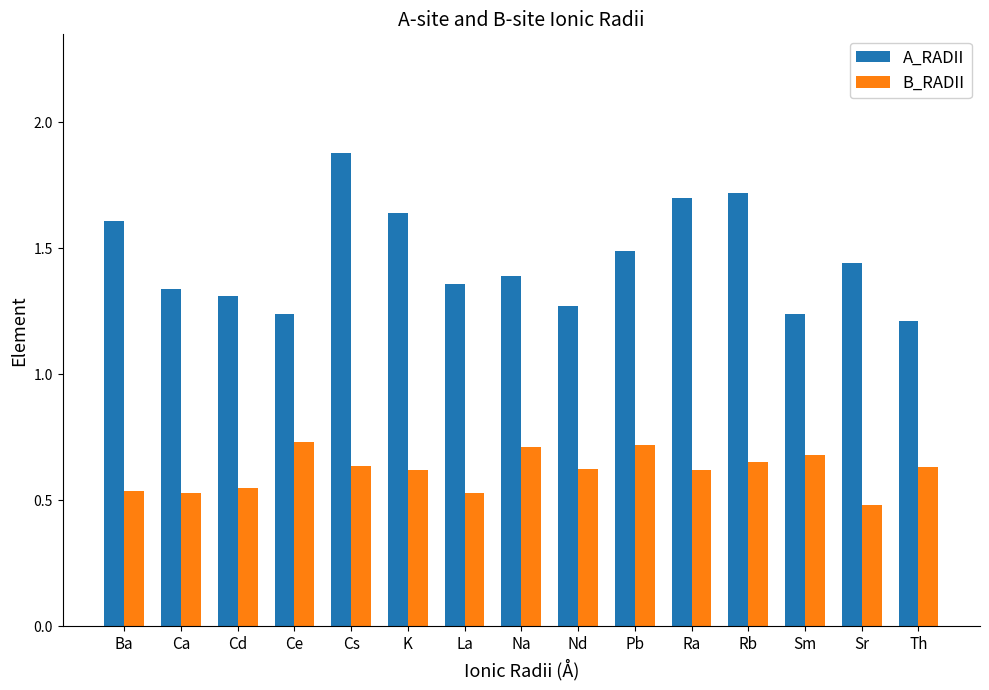

The B_RADII series shows 0.5 at Sr. True or false?

True